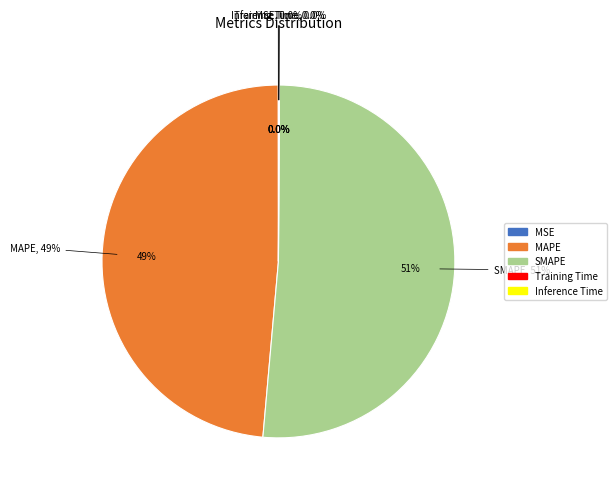

What is the smallest slice in the pie chart?

MSE